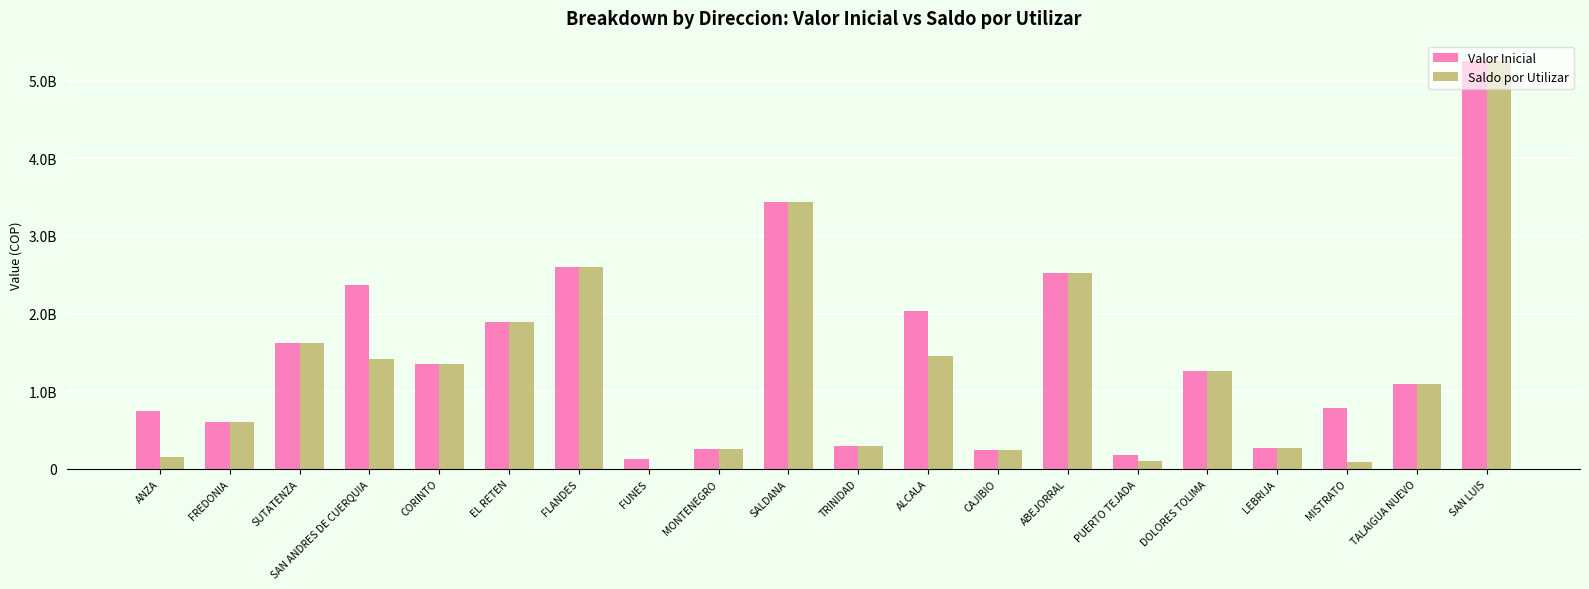

Are the bars grouped side by side (vs. stacked)?

Yes